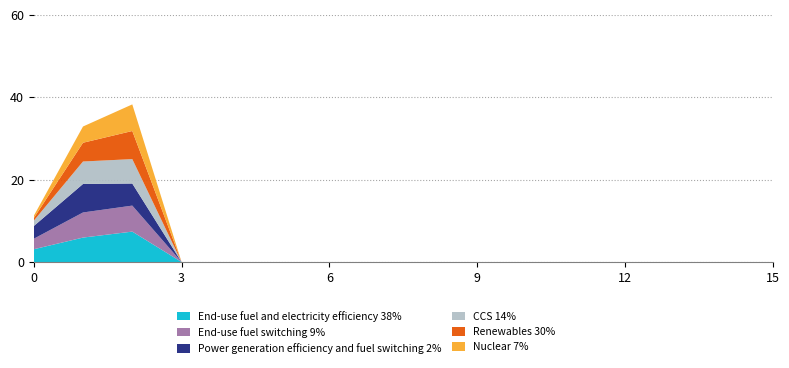

Reading right to left, transcribe all the data shown in this chart.

End-use fuel and electricity efficiency 38%: 0.0	0.0	0.0	0.0	0.0	0.0	0.0	0.0	0.0	0.0	0.0	0.0	0.0	7.4	5.9	3.1
End-use fuel switching 9%: 0.0	0.0	0.0	0.0	0.0	0.0	0.0	0.0	0.0	0.0	0.0	0.0	0.0	6.3	6.1	2.5
Power generation efficiency and fuel switching 2%: 0.0	0.0	0.0	0.0	0.0	0.0	0.0	0.0	0.0	0.0	0.0	0.0	0.0	5.4	6.9	3.1
CCS 14%: 0.0	0.0	0.0	0.0	0.0	0.0	0.0	0.0	0.0	0.0	0.0	0.0	0.0	5.9	5.5	1.3
Renewables 30%: 0.0	0.0	0.0	0.0	0.0	0.0	0.0	0.0	0.0	0.0	0.0	0.0	0.0	6.8	4.6	0.6
Nuclear 7%: 0.0	0.0	0.0	0.0	0.0	0.0	0.0	0.0	0.0	0.0	0.0	0.0	0.0	6.5	3.9	0.5